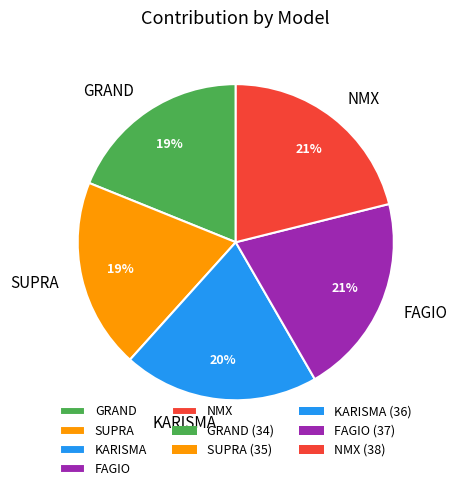

What is the ratio of the value at GRAND to the value at FAGIO?

0.9